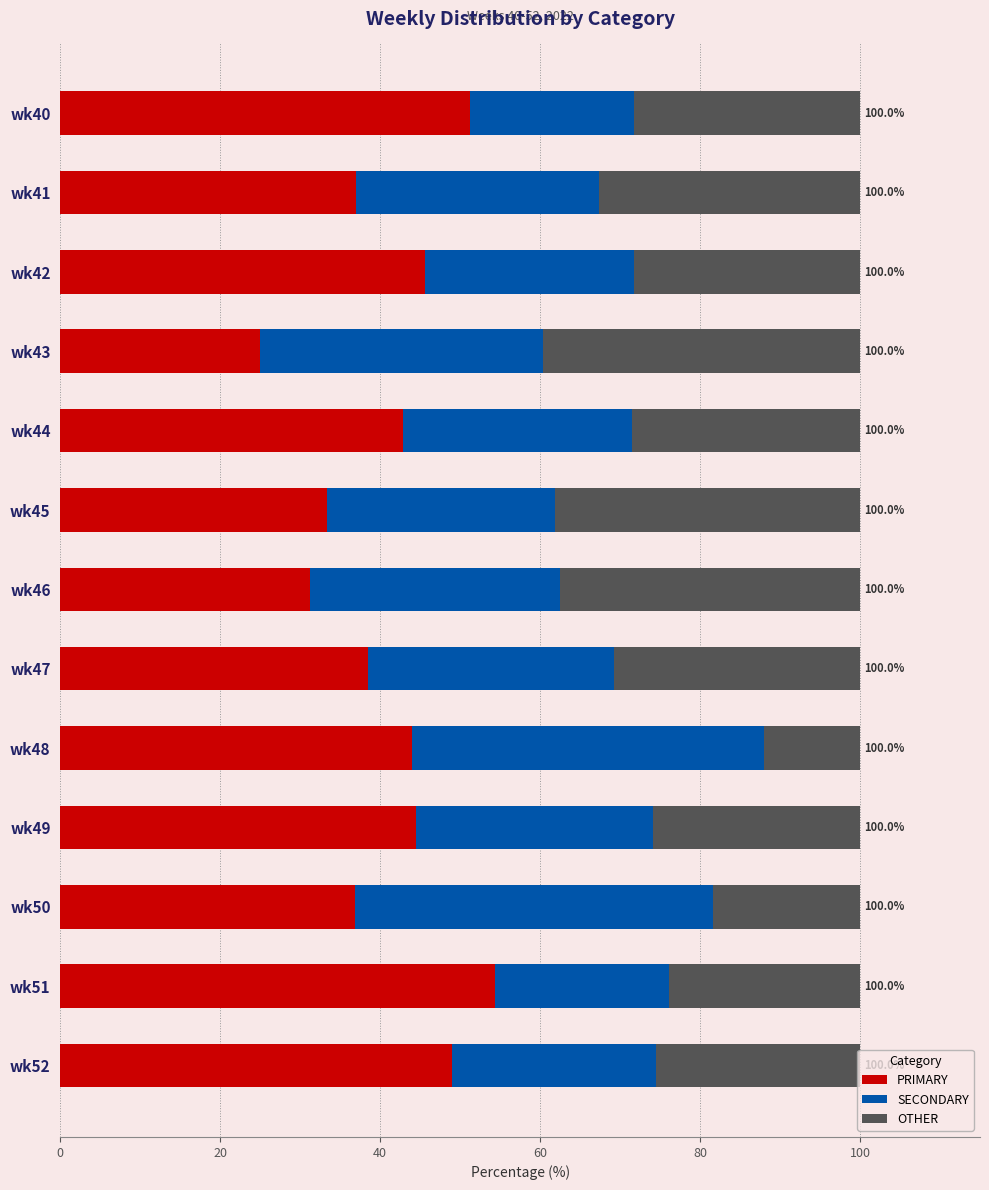

Which category has the highest value in the PRIMARY series?

wk51